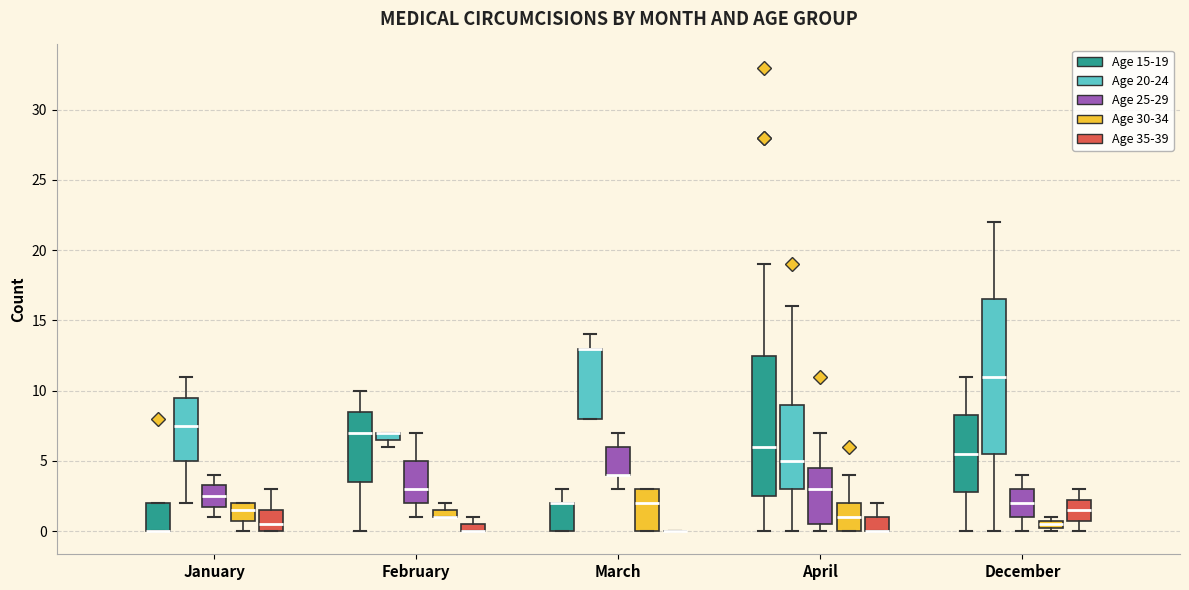

Where is the lower edge of the box for April (Age 35-39) on the y-axis? The values are not printed on the chart, so give them approximately, as read against the axis.

0.0